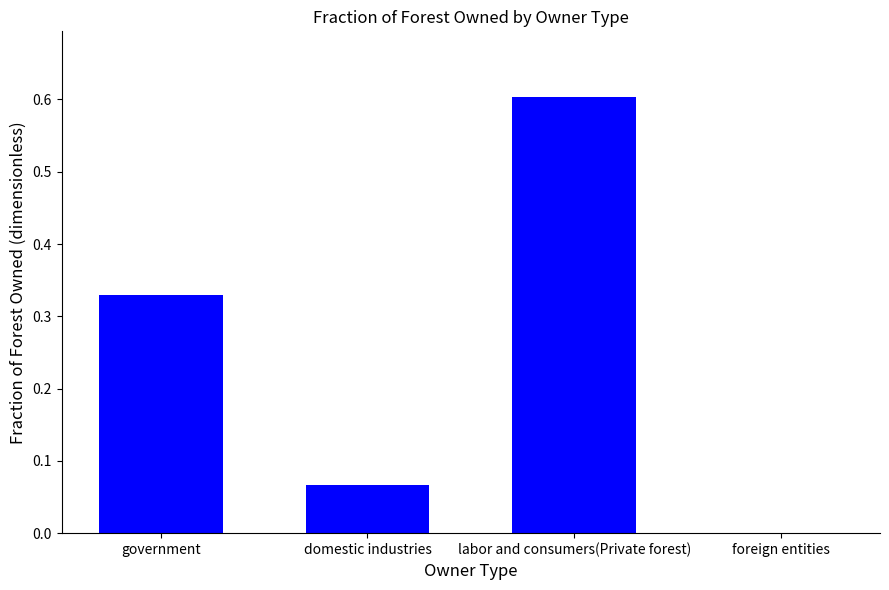

Between government and foreign entities, which is larger?

government